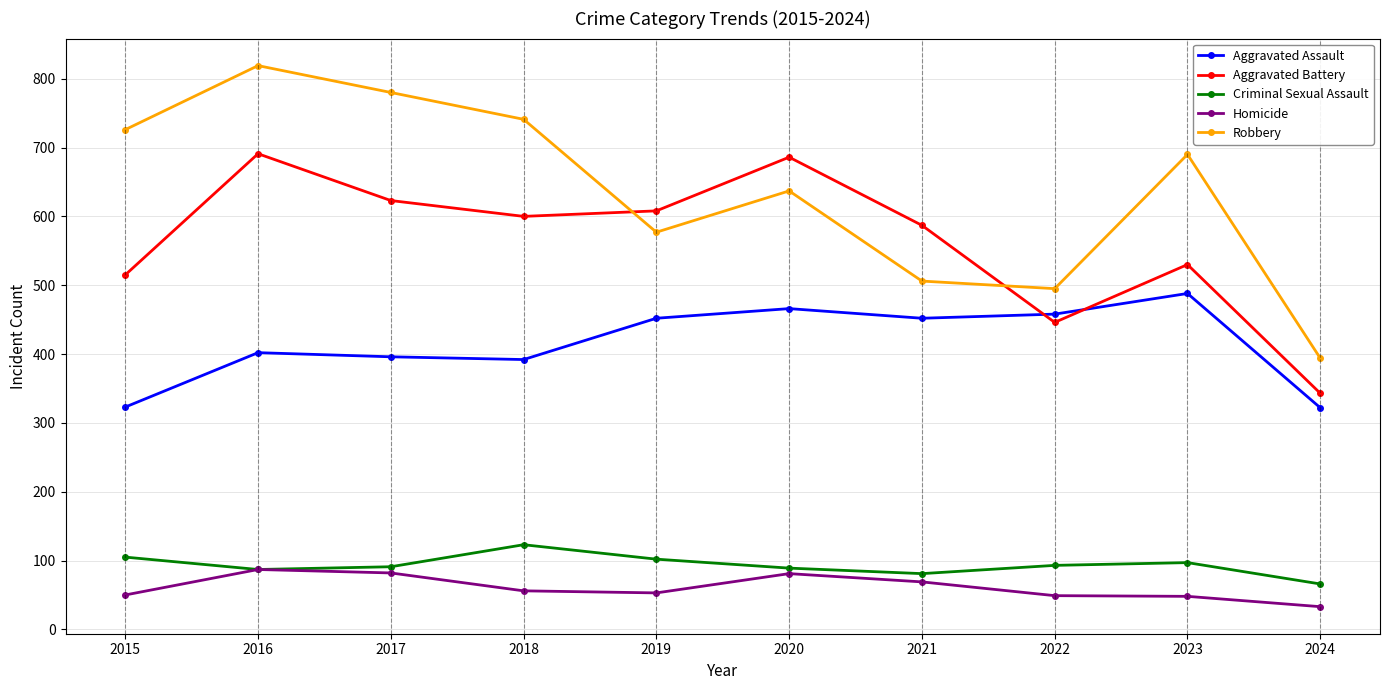

True or false: Aggravated Assault has a value of 458 at 2022.

True